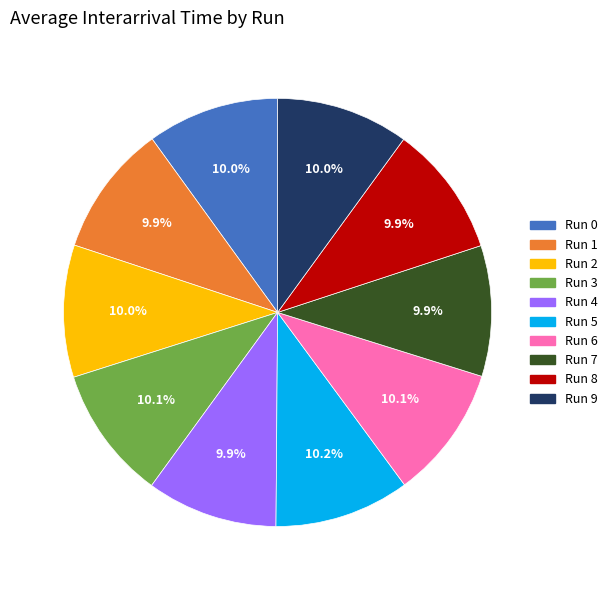

Is Run 4 the majority of the pie?

No